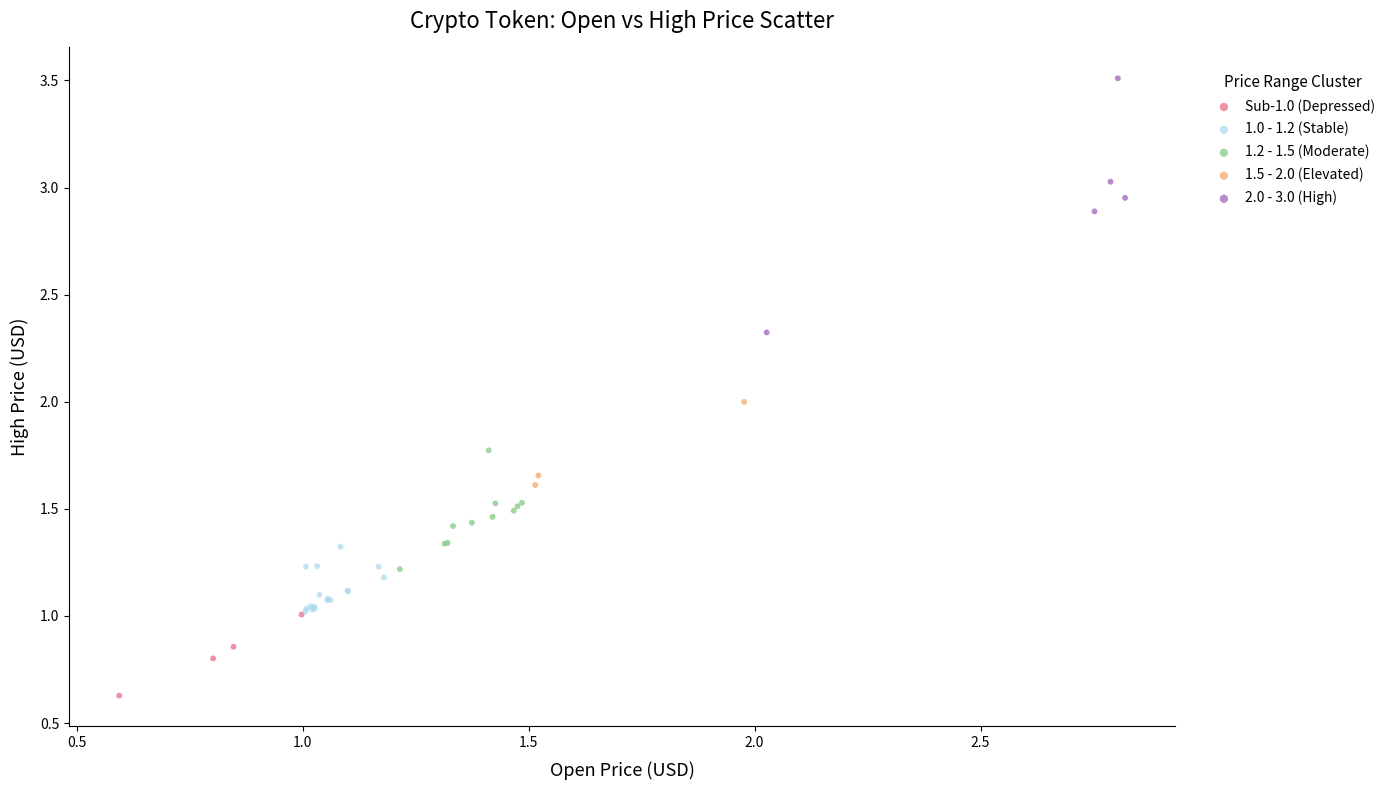

Which series reaches the minimum Y coordinate?

Sub-1.0 (Depressed)